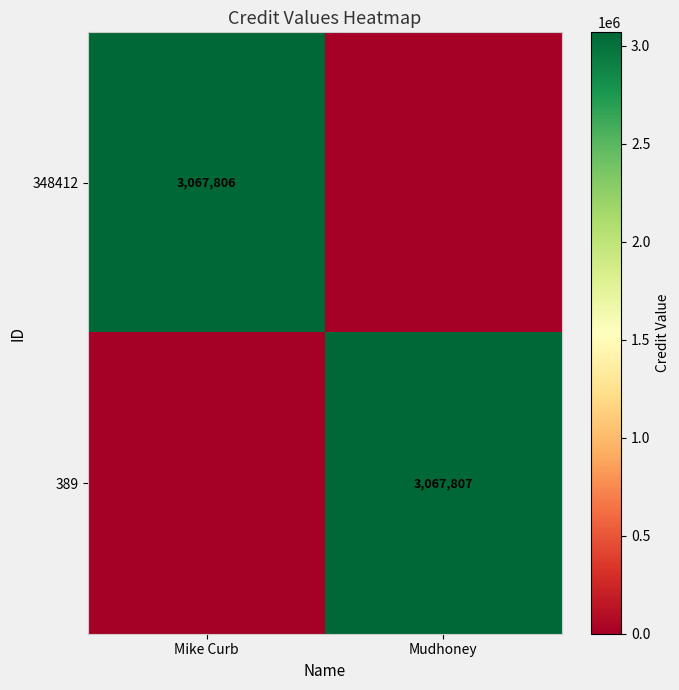

How many data points does each series have?

2